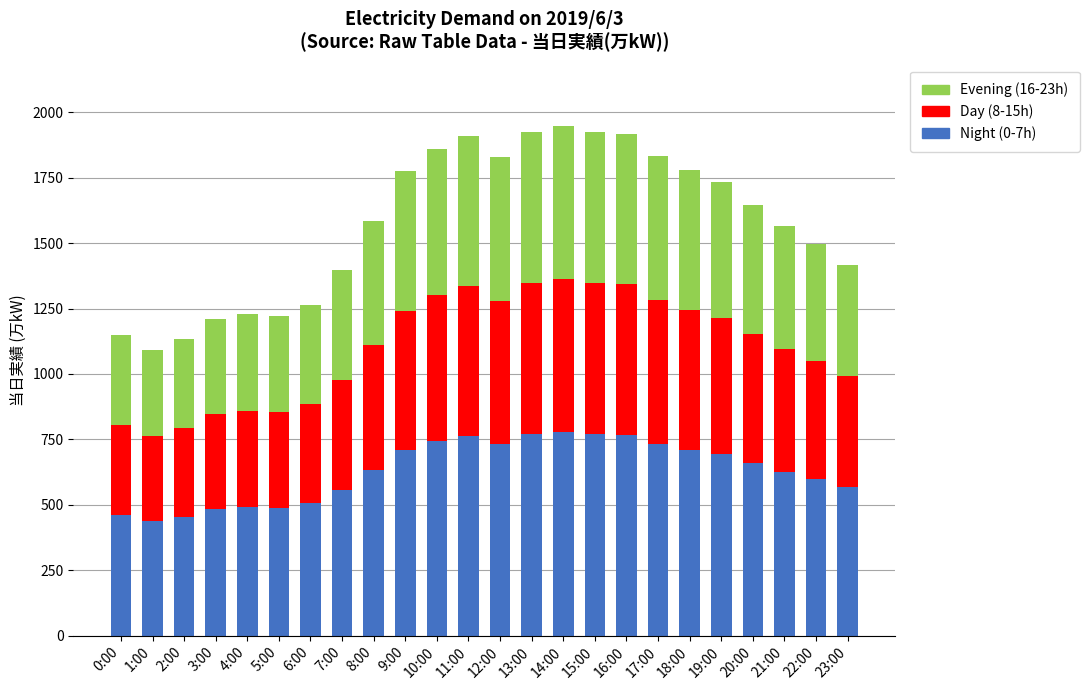

What is the maximum value for Night (0-7h)?

779.2